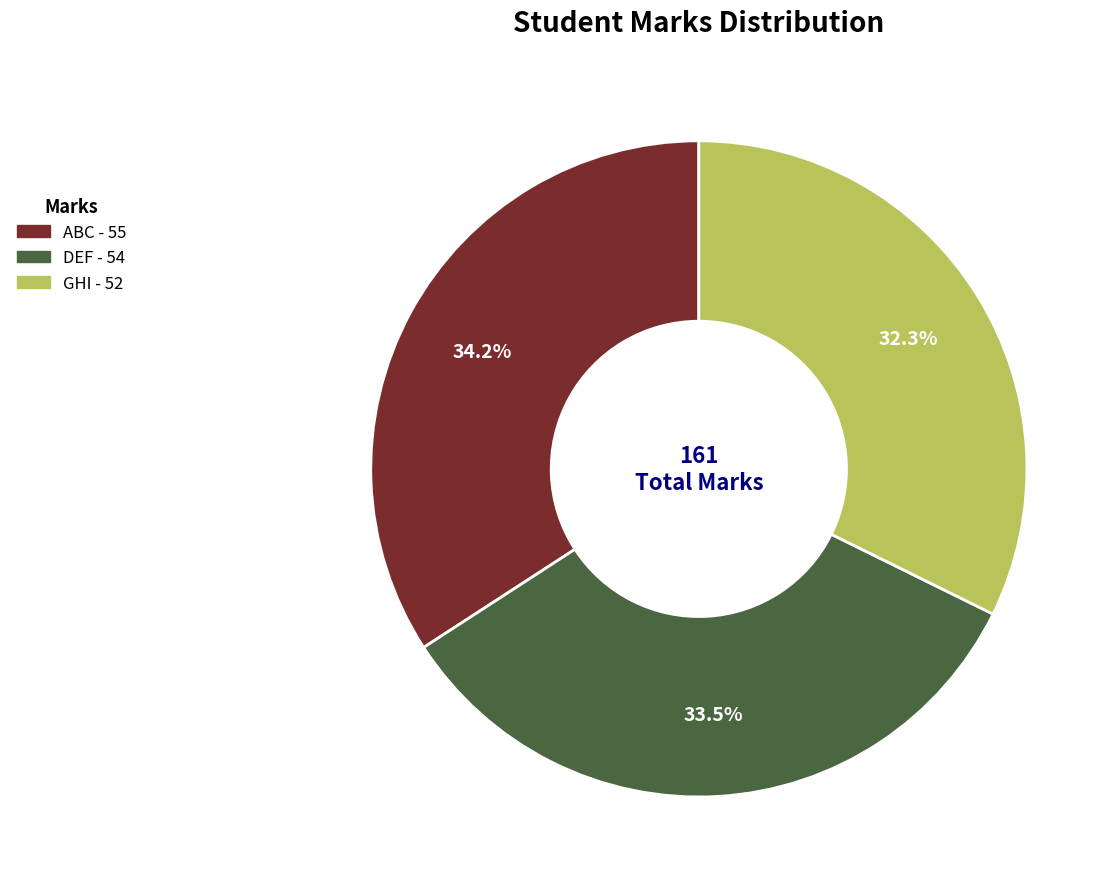

Combined, do GHI and ABC account for over 50%?

Yes